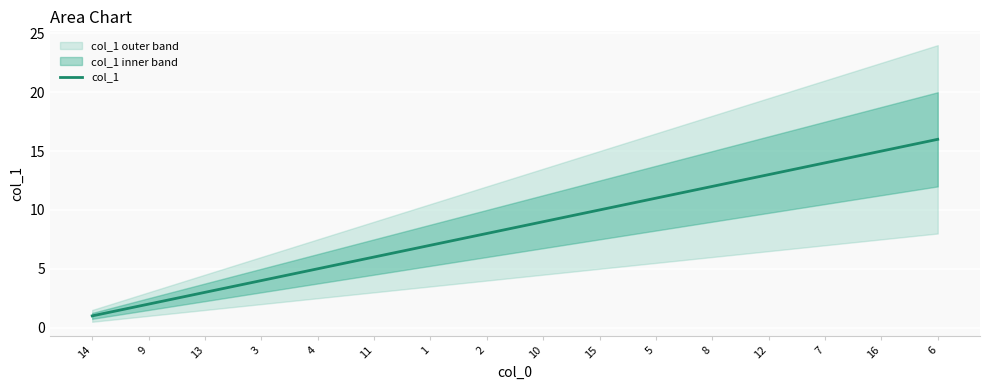

What is the label of the 15th point from the right?

9